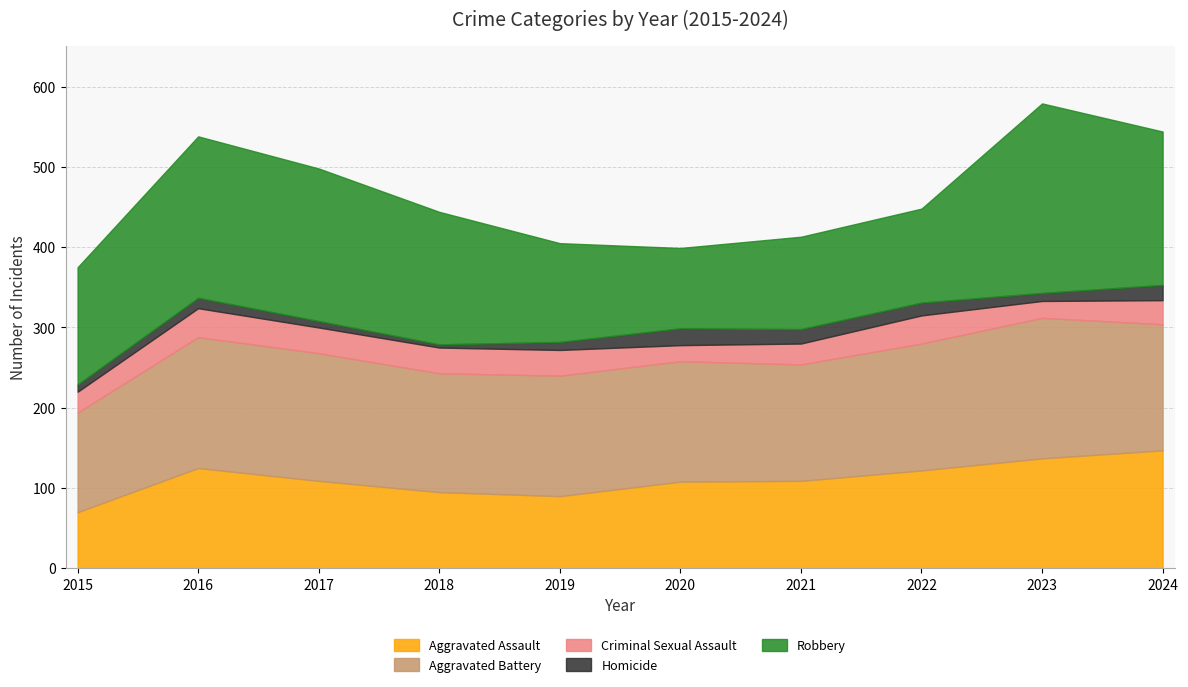

True or false: Criminal Sexual Assault has a value of 14 at 2024.

False